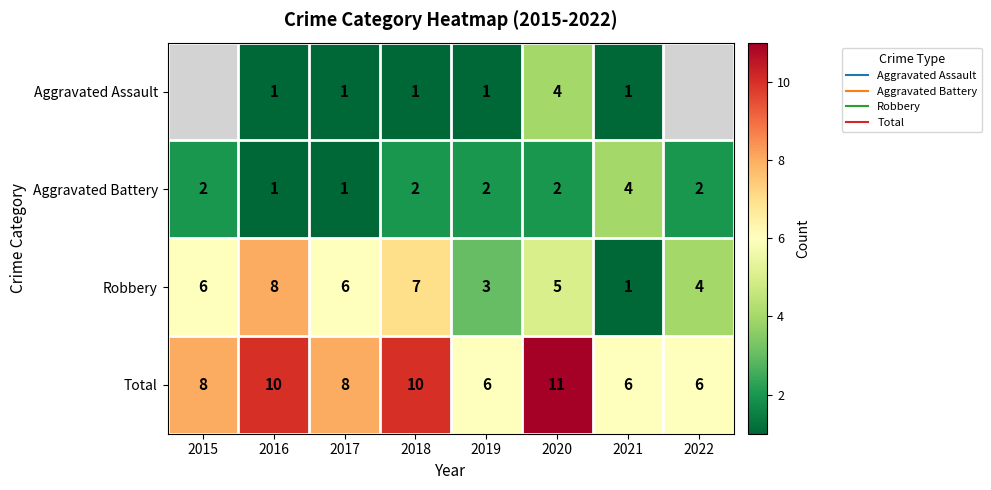

How many categories are shown in the chart?

8